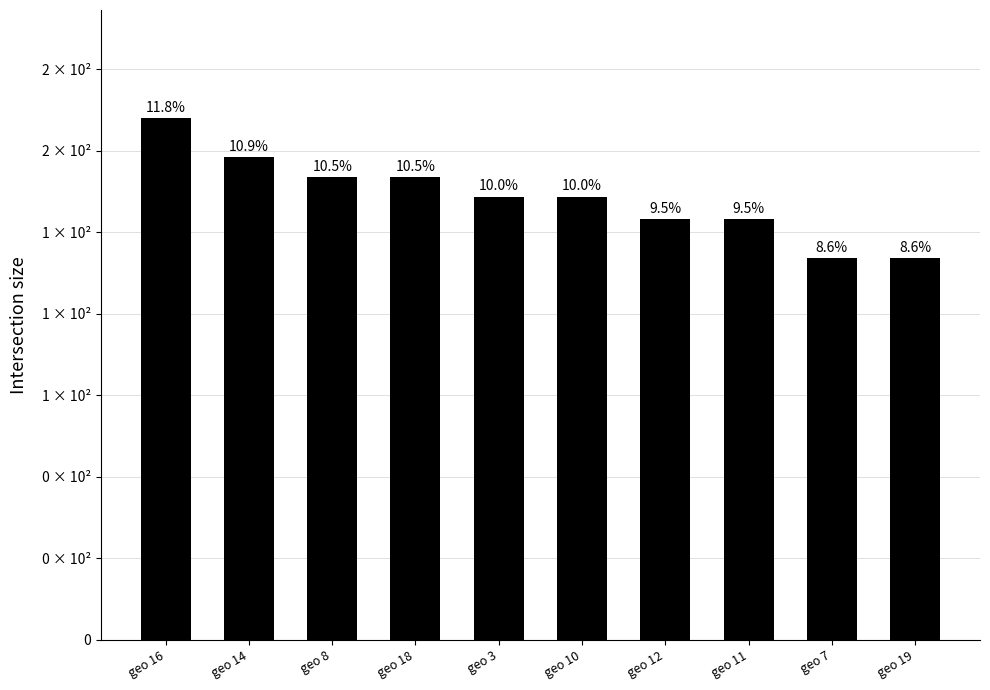

Rank the categories by value from lowest to highest.

geo 7, geo 19, geo 12, geo 11, geo 3, geo 10, geo 8, geo 18, geo 14, geo 16